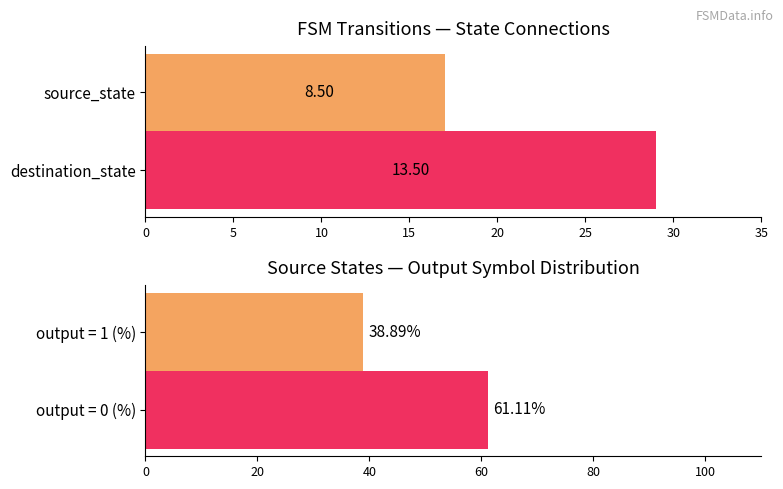

List the series in order of their peak value, lowest first.

source_state, destination_state